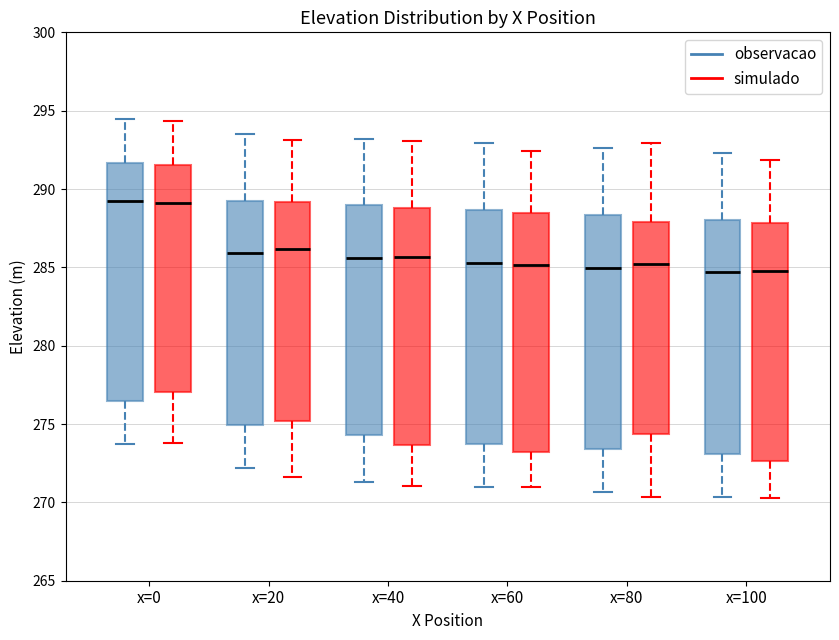

Reading left to right, read every box against the y-axis: the position of its median line, the range the box covers, and the ends of its whiskers. The values are not printed on the chart, so give them approximately, as read against the axis.

x=0 (observacao): median 289.5, box 276.5 to 291.5, whiskers 273.5 to 294.5
x=0 (simulado): median 289.0, box 277.0 to 291.5, whiskers 274.0 to 294.5
x=20 (observacao): median 286.0, box 275.0 to 289.5, whiskers 272.0 to 293.5
x=20 (simulado): median 286.0, box 275.0 to 289.0, whiskers 271.5 to 293.0
x=40 (observacao): median 285.5, box 274.5 to 289.0, whiskers 271.5 to 293.0
x=40 (simulado): median 285.5, box 273.5 to 289.0, whiskers 271.0 to 293.0
x=60 (observacao): median 285.5, box 273.5 to 288.5, whiskers 271.0 to 293.0
x=60 (simulado): median 285.0, box 273.0 to 288.5, whiskers 271.0 to 292.5
x=80 (observacao): median 285.0, box 273.5 to 288.5, whiskers 270.5 to 292.5
x=80 (simulado): median 285.0, box 274.5 to 288.0, whiskers 270.5 to 293.0
x=100 (observacao): median 284.5, box 273.0 to 288.0, whiskers 270.5 to 292.5
x=100 (simulado): median 285.0, box 272.5 to 288.0, whiskers 270.5 to 292.0